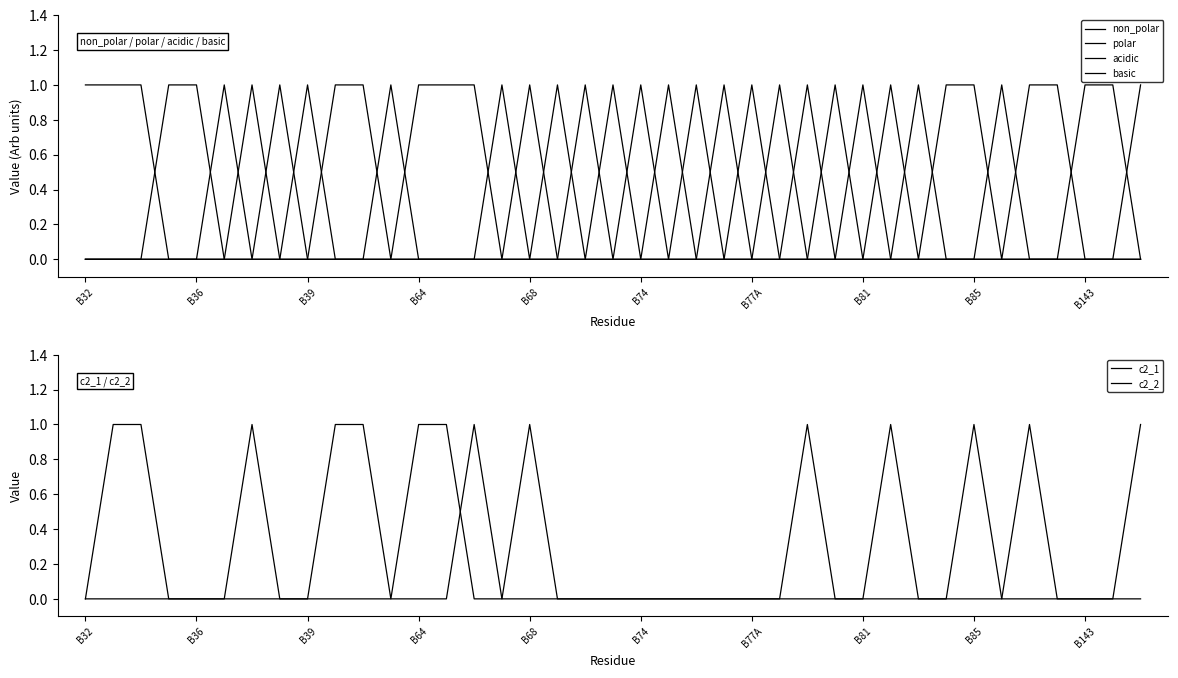

What is the maximum value for c2_2?

1